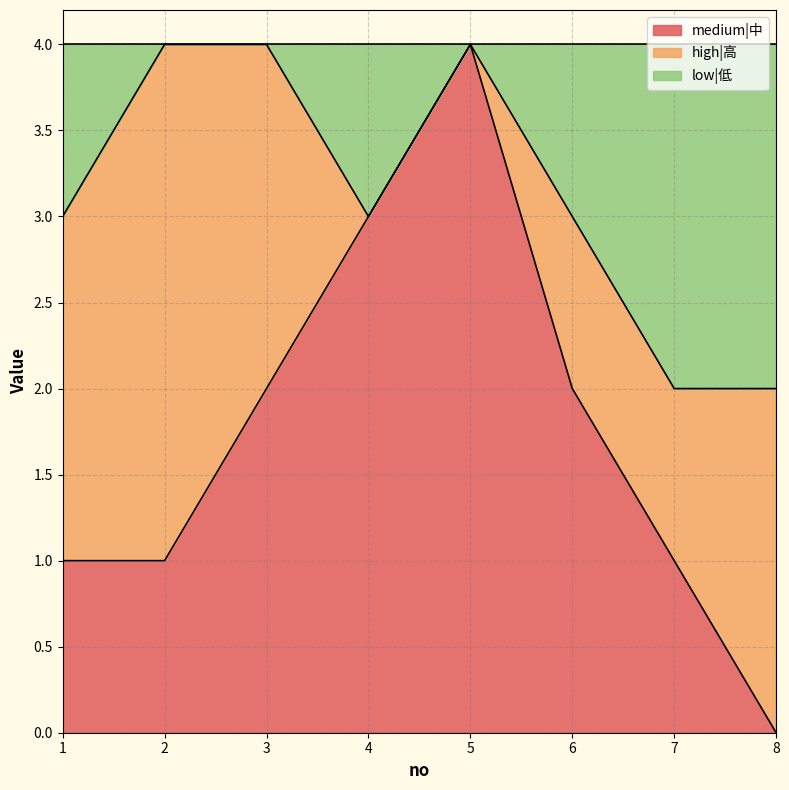

What is the difference between the maximum and minimum values in the low|低 series?

2